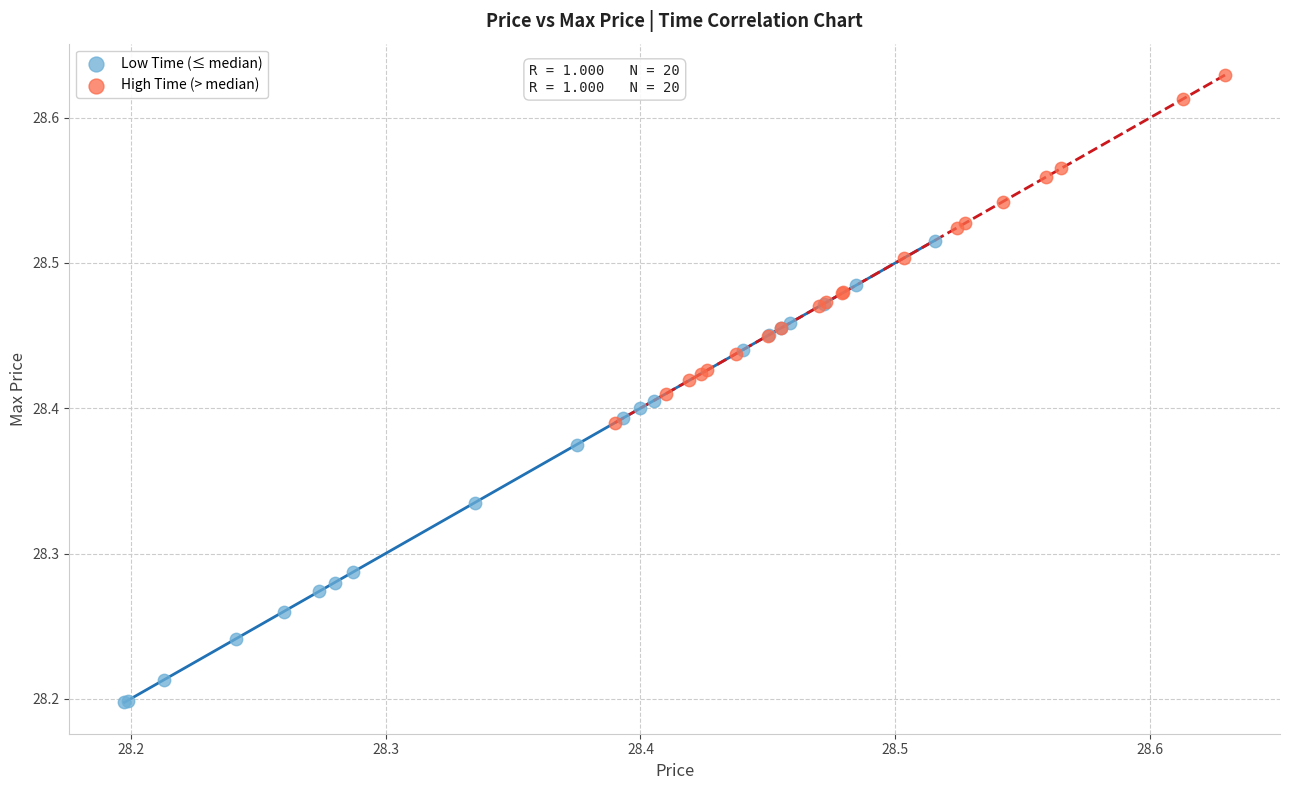

Which series has the largest Y range (max minus min)?

Low Time (≤ median)